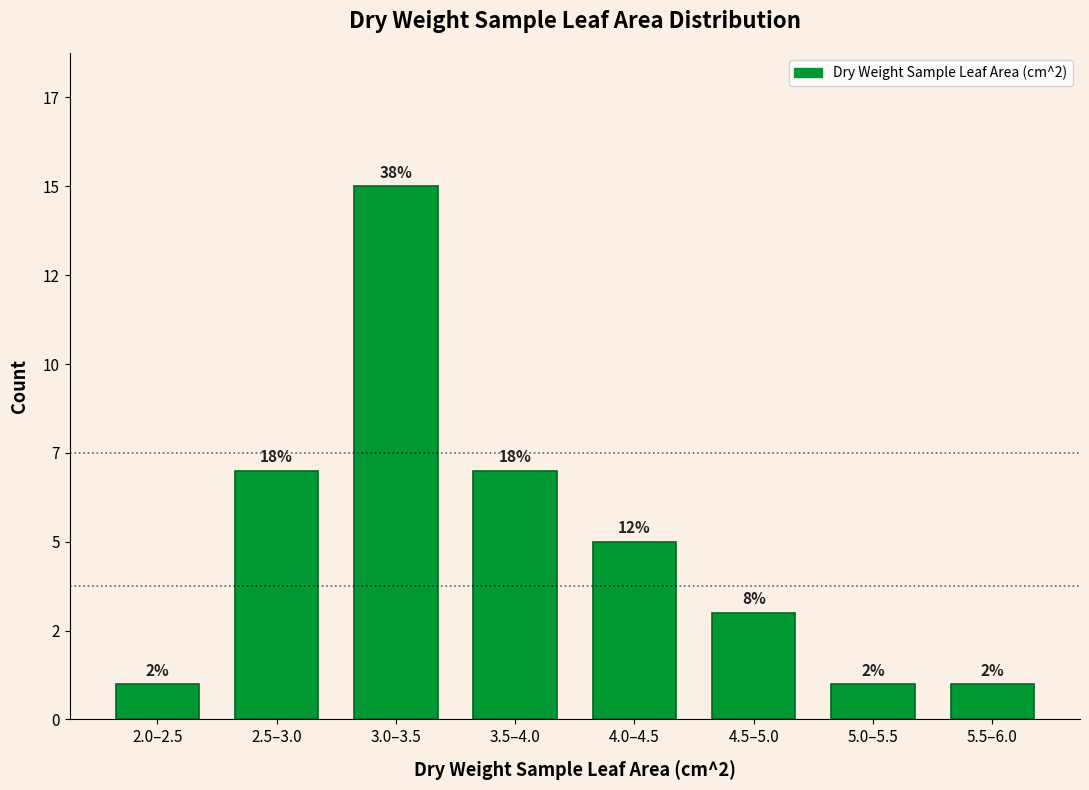

Are the bars horizontal?

No